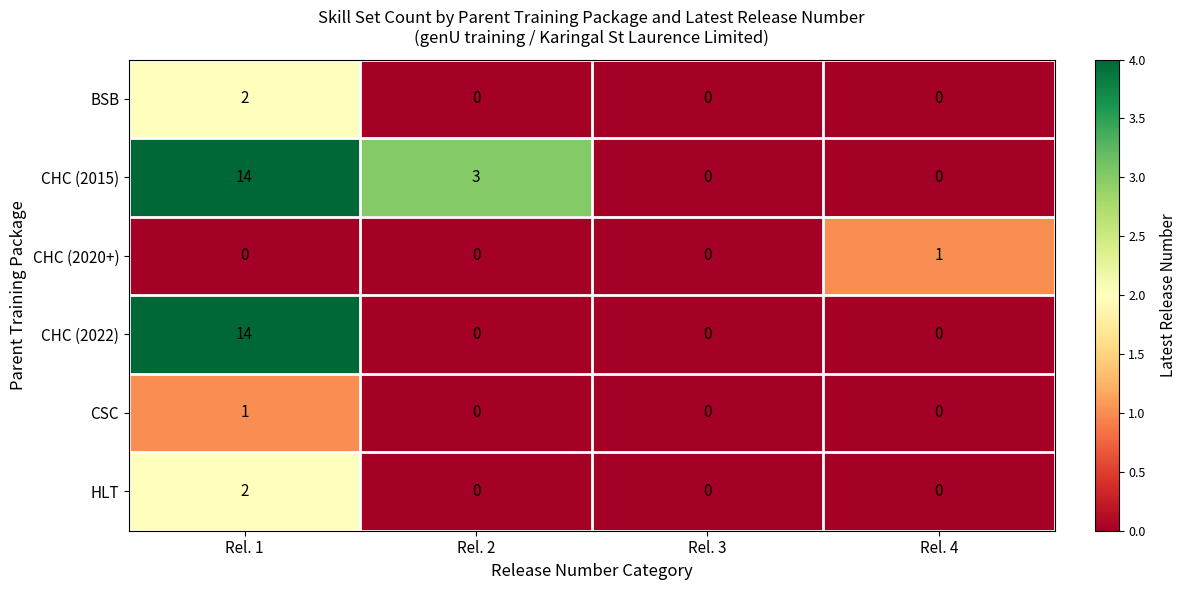

At which category is the sum across all series the highest?

Rel. 1